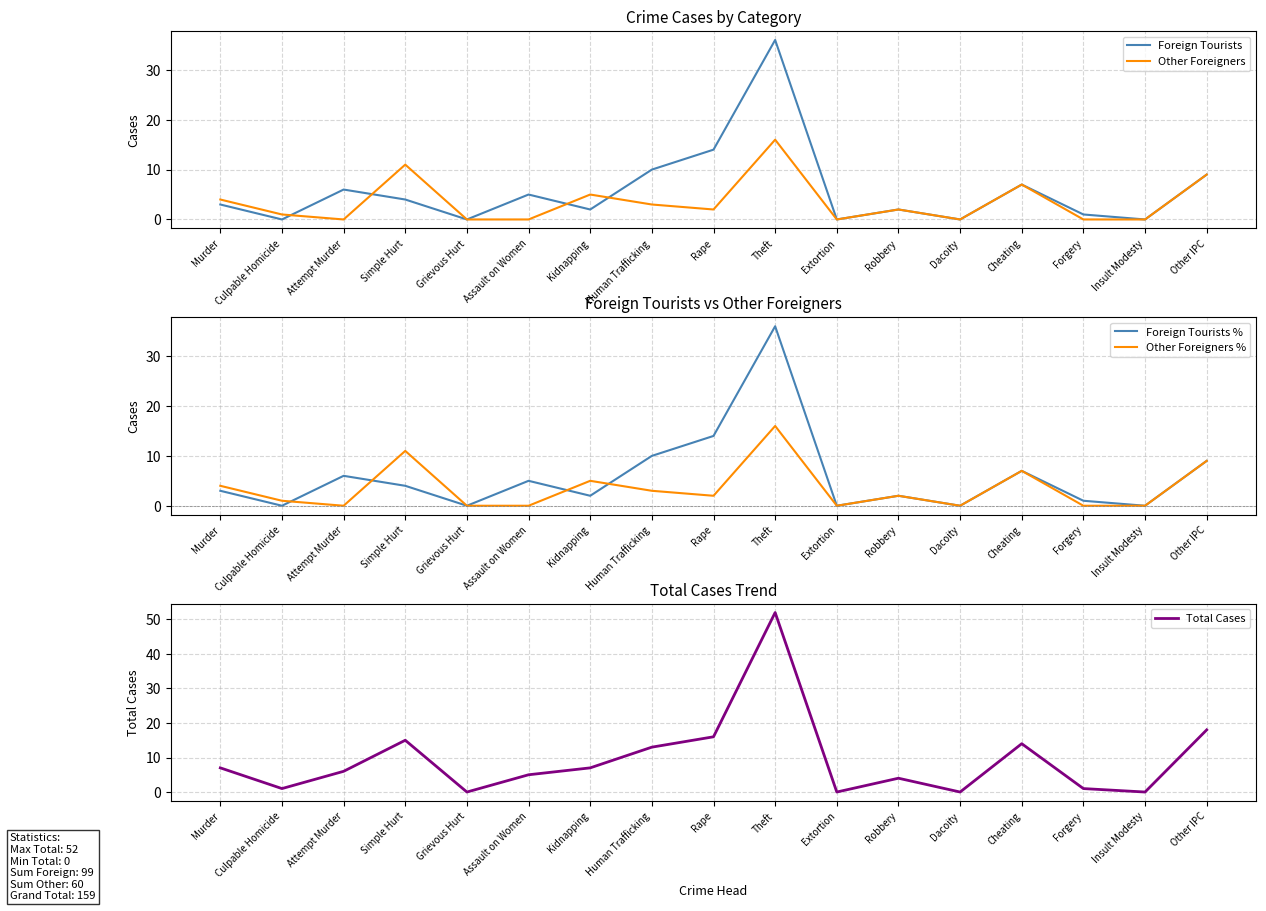

What are all the series names shown in the legend?

Foreign Tourists, Other Foreigners, Foreign Tourists %, Other Foreigners %, Total Cases